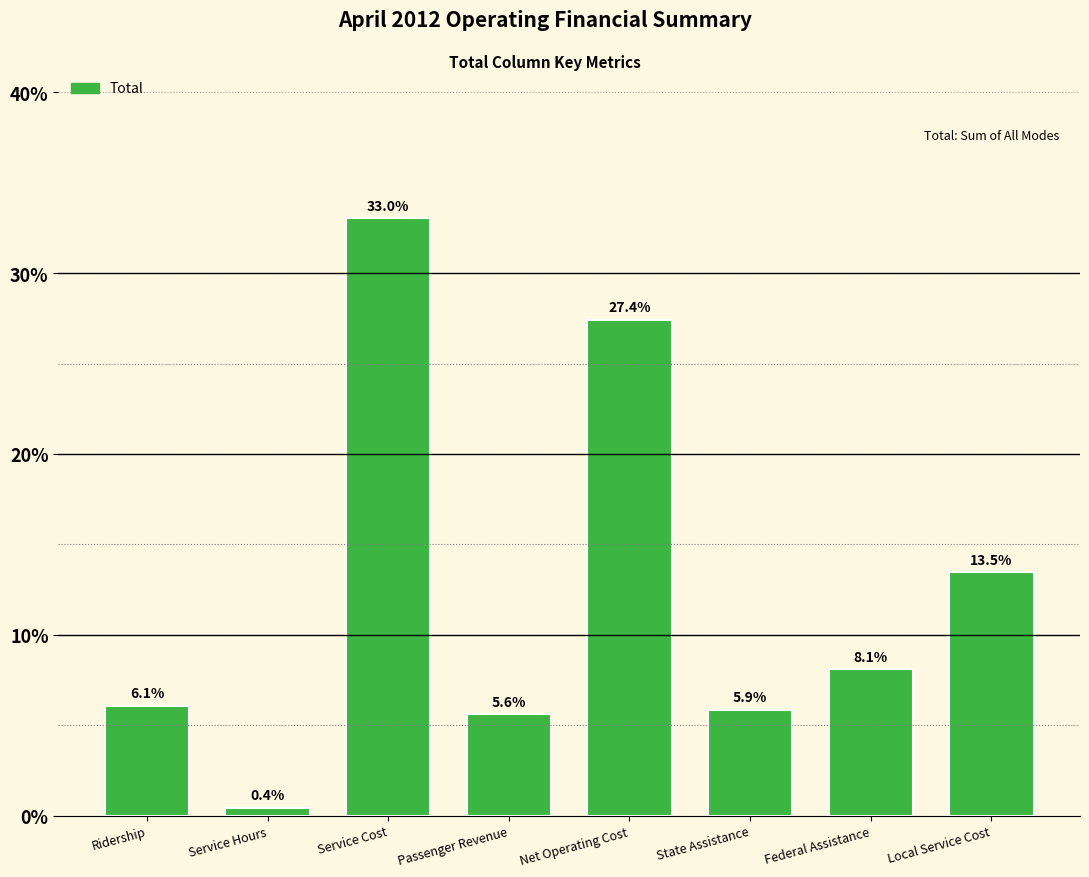

Reading right to left, transcribe all the data shown in this chart.

Local Service Cost=13.5	Federal Assistance=8.1	State Assistance=5.9	Net Operating Cost=27.4	Passenger Revenue=5.6	Service Cost=33.0	Service Hours=0.4	Ridership=6.1